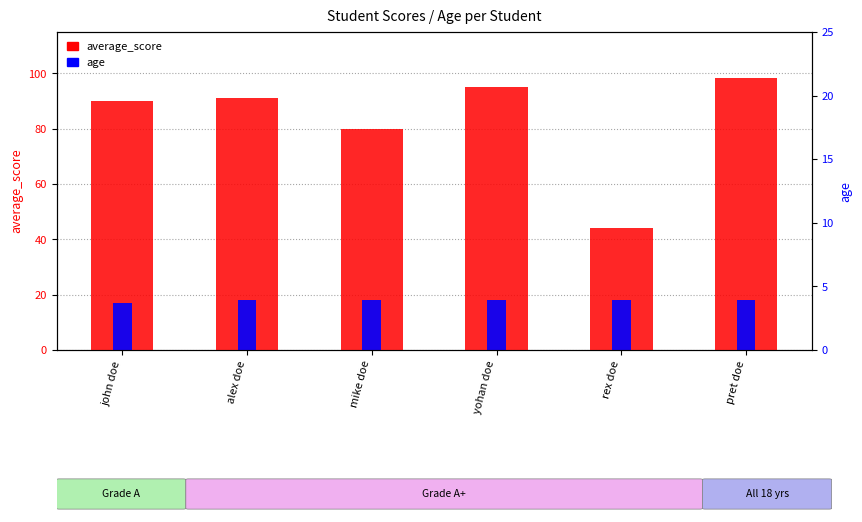

What is the difference between the average_score values at mike doe and alex doe?

11.0